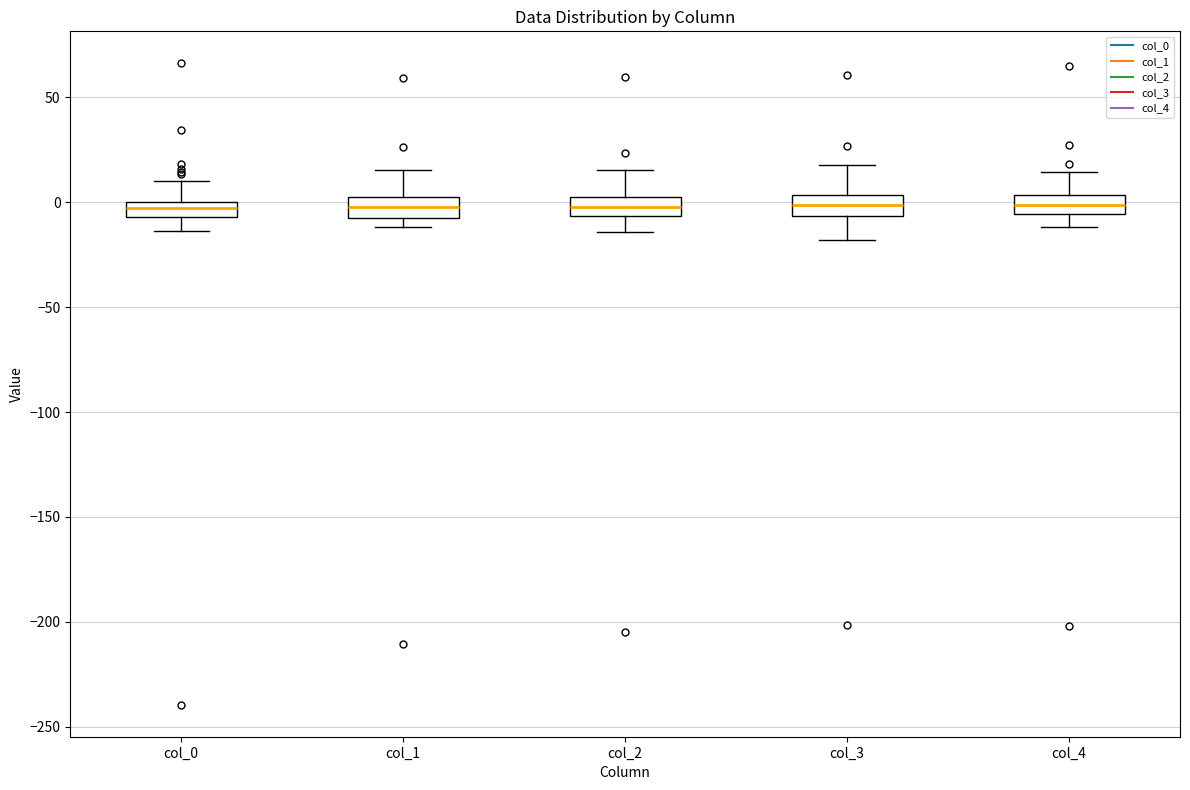

Where is the upper edge of the box for col_2 on the y-axis? The values are not printed on the chart, so give them approximately, as read against the axis.

5